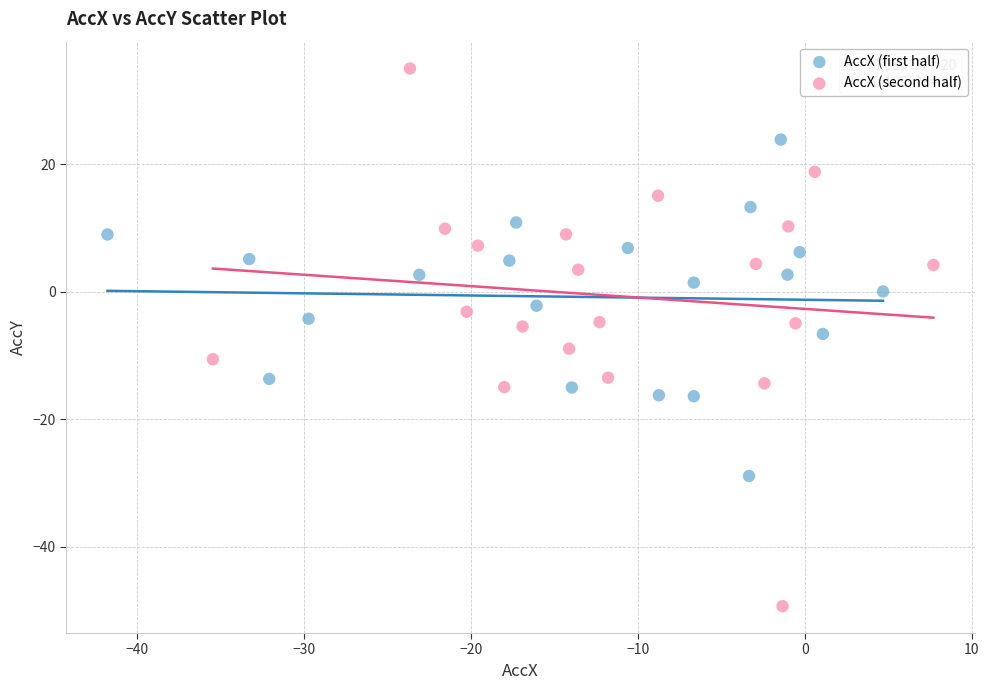

What are all the series names shown in the legend?

AccX (first half), AccX (second half)